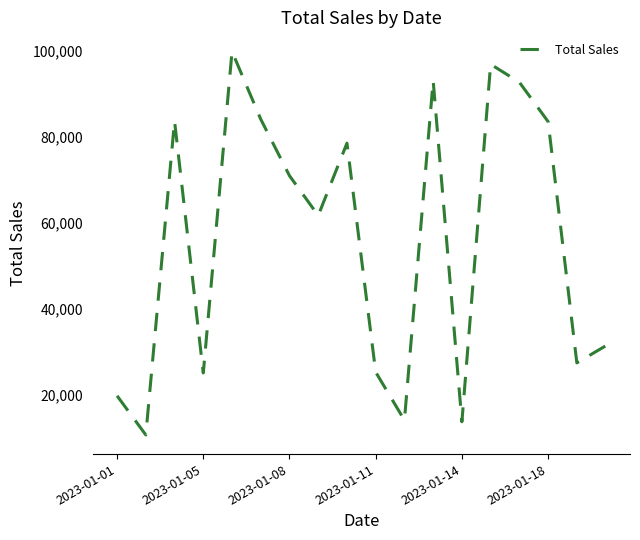

What is the difference between the maximum and minimum values?

89230